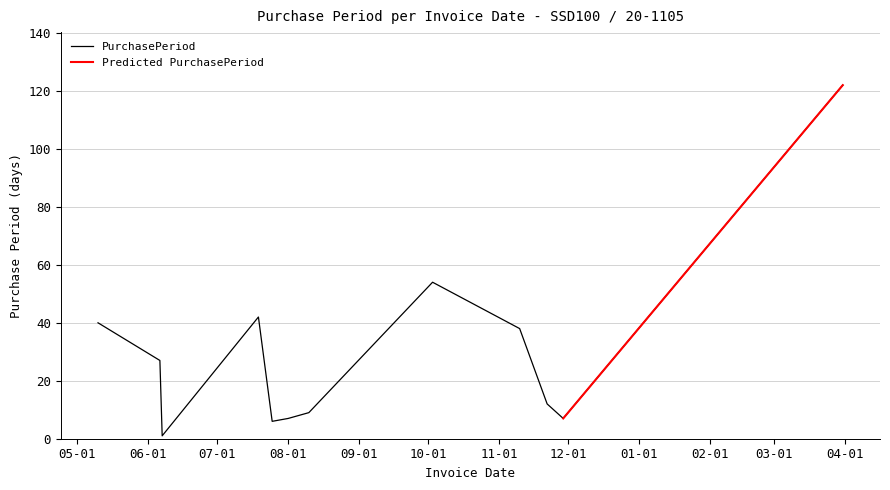

Reading left to right, what are all the values shown in this chart?

40	27	1	42	6	7	9	54	38	12	7	122